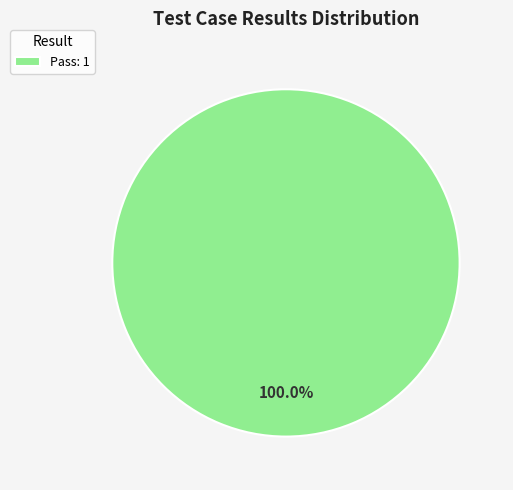

Is there any slice that represents more than half of the pie?

Yes